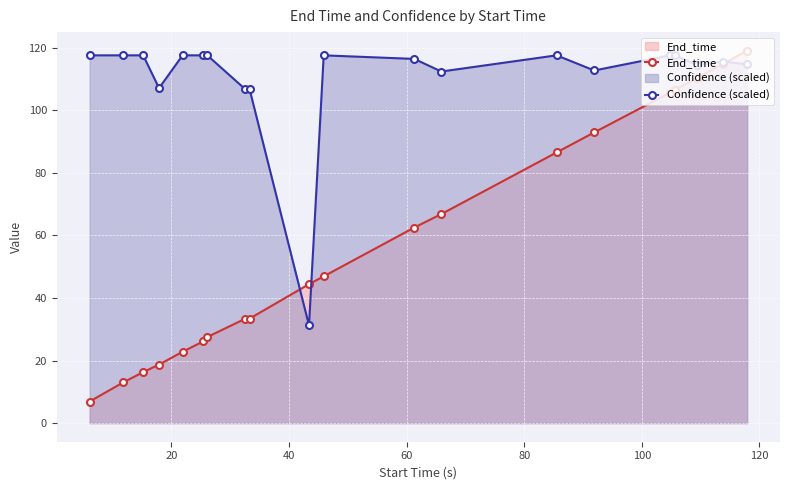

Which series has the widest spread of values?

End_time